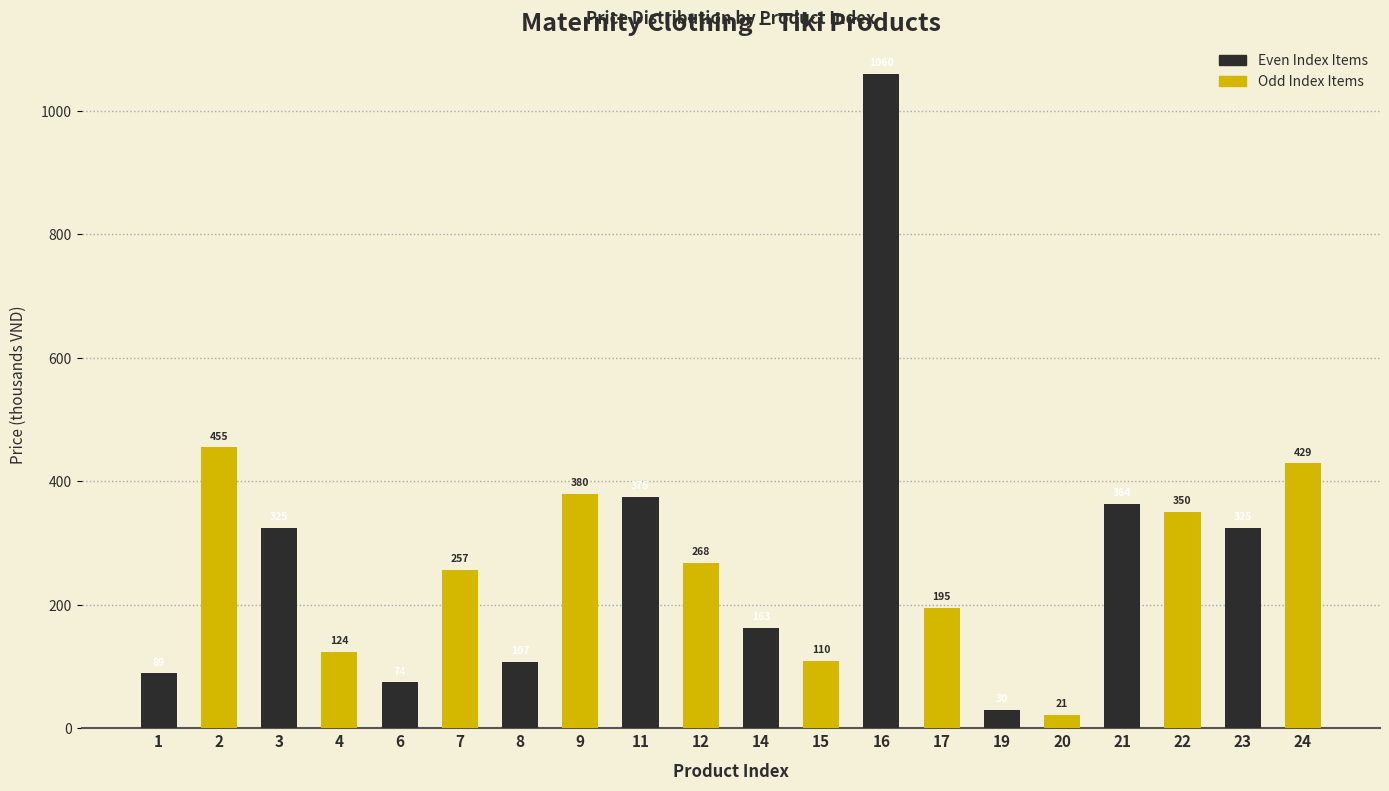

True or false: Odd Index Items has a value of 124.0 at 3.

True